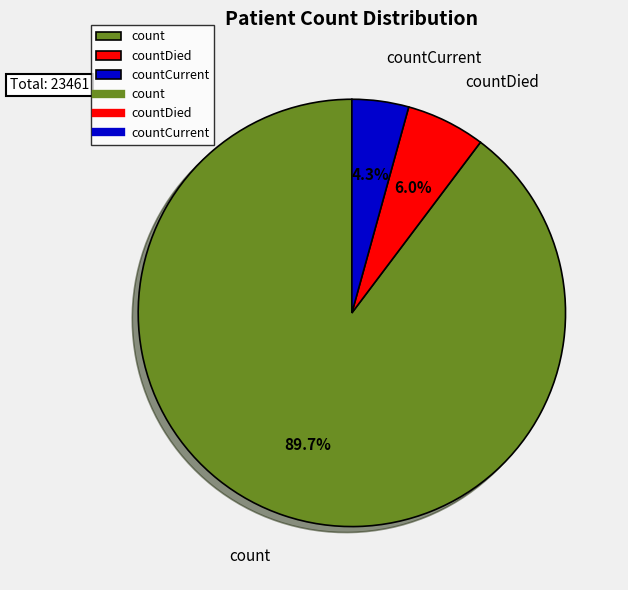

Does countCurrent represent more than half of the total?

No